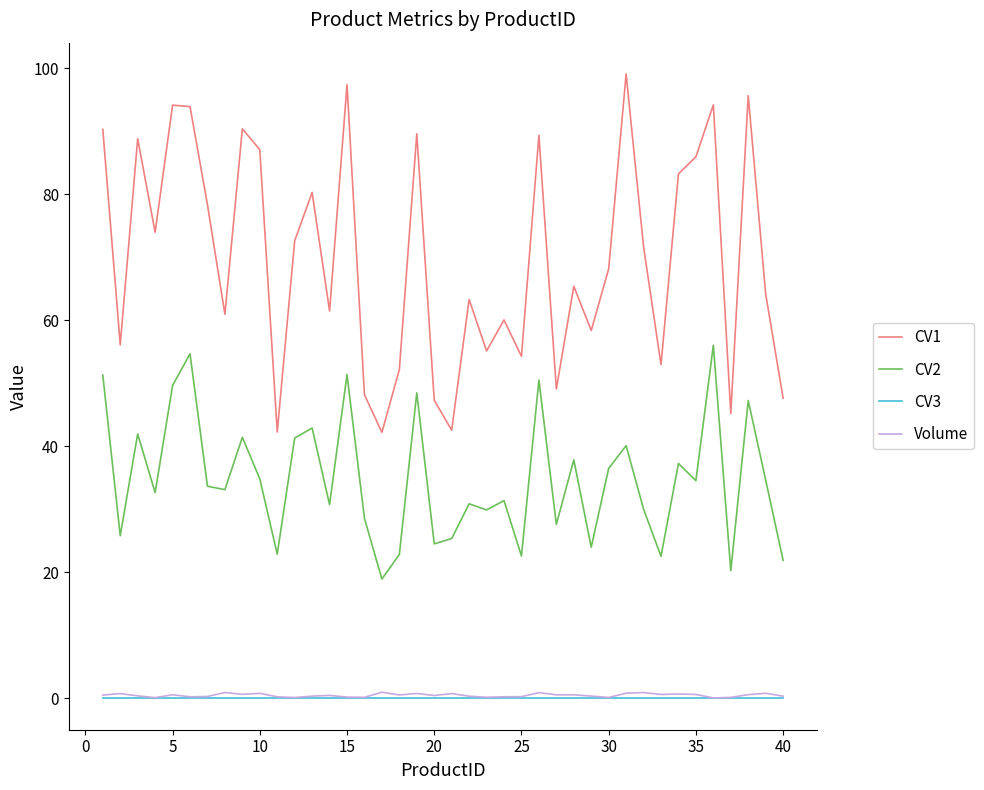

What is the maximum value shown in the chart?

99.1